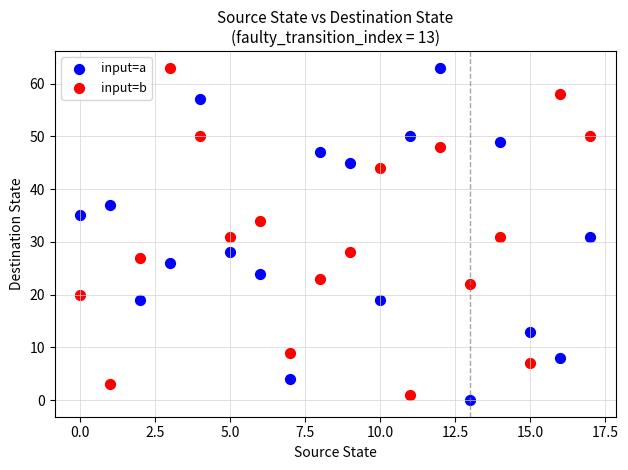

Across all data points, what is the range of Y values (max minus min)?

63